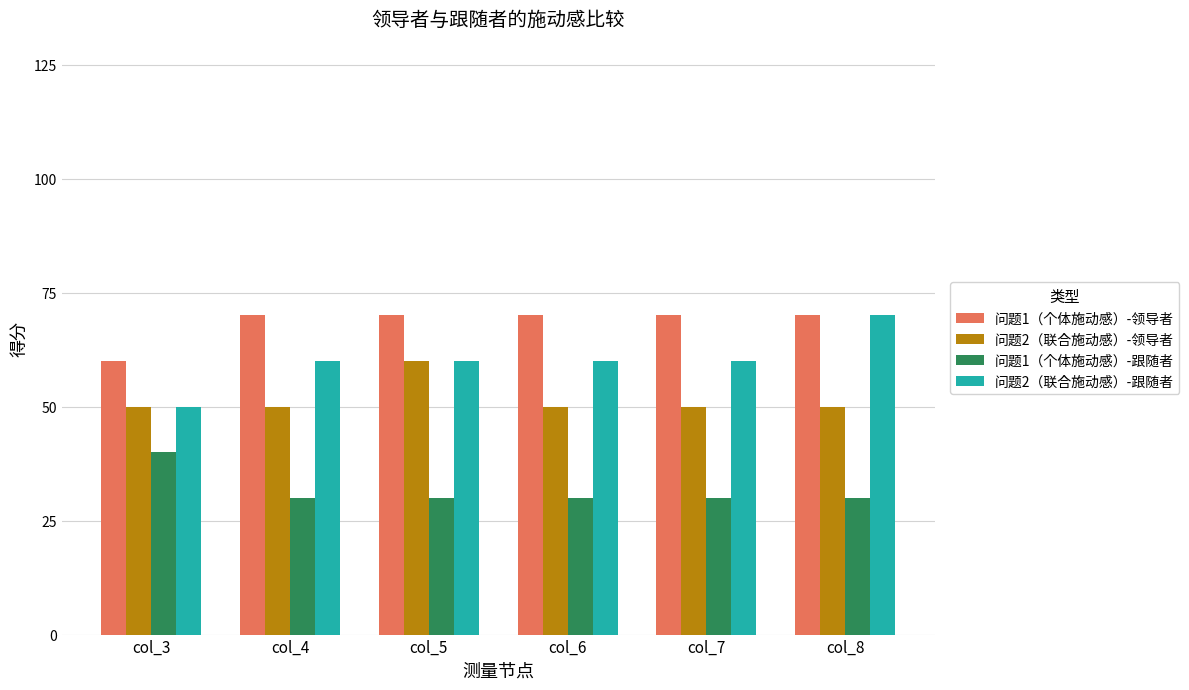

How many groups of bars are there?

6